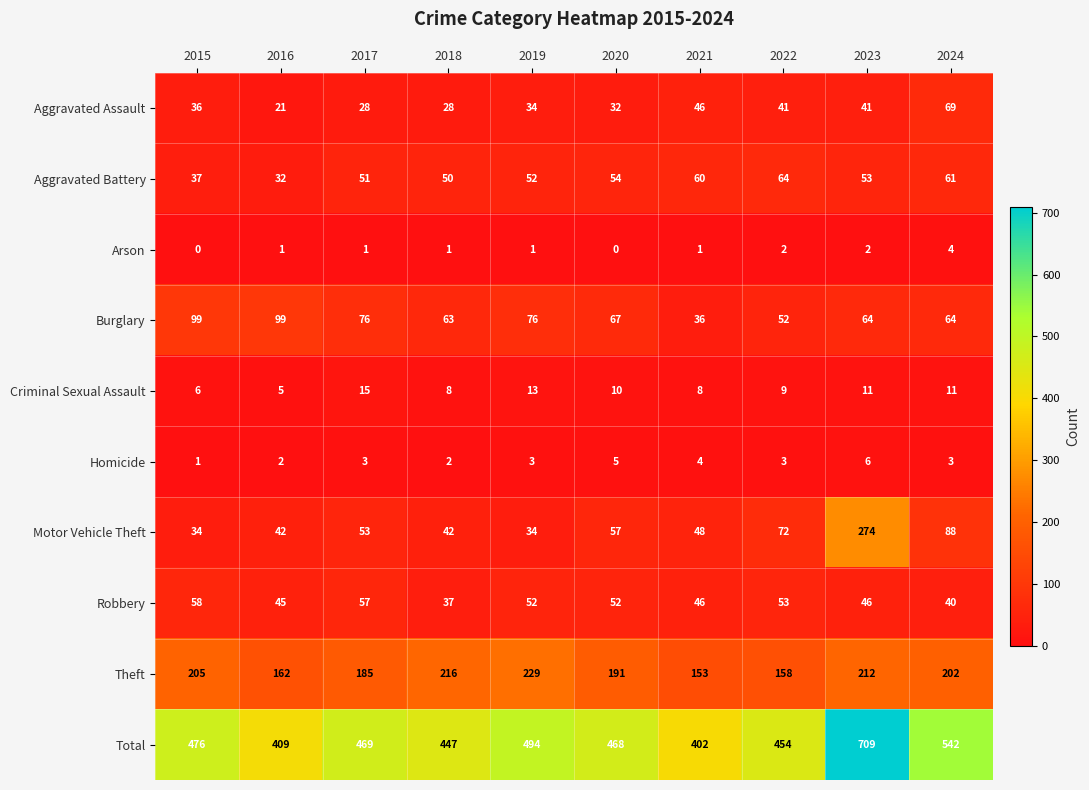

What is the difference between the highest and lowest values at 2016?

408